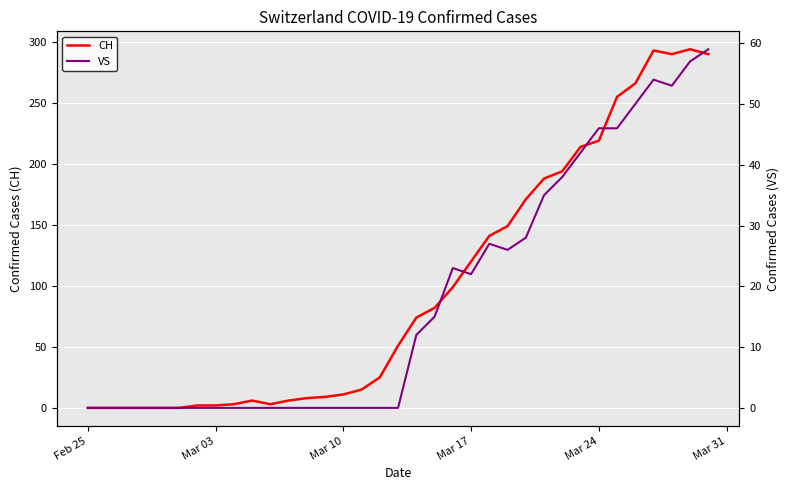

What is the value of the VS point at the 28th from the left?

42